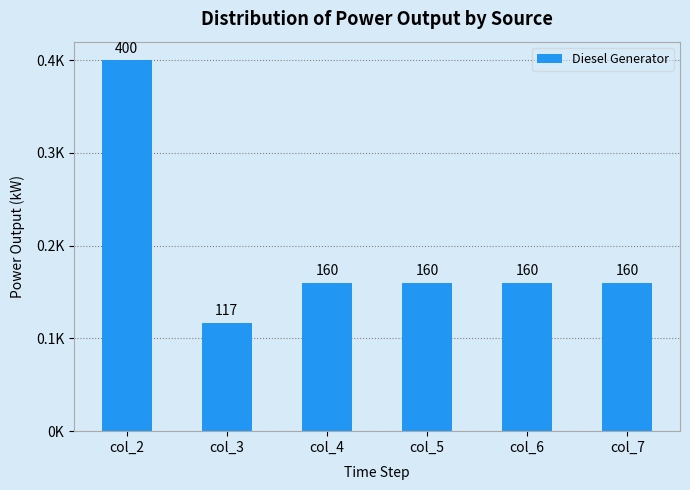

Which category has the highest value across all series?

col_2